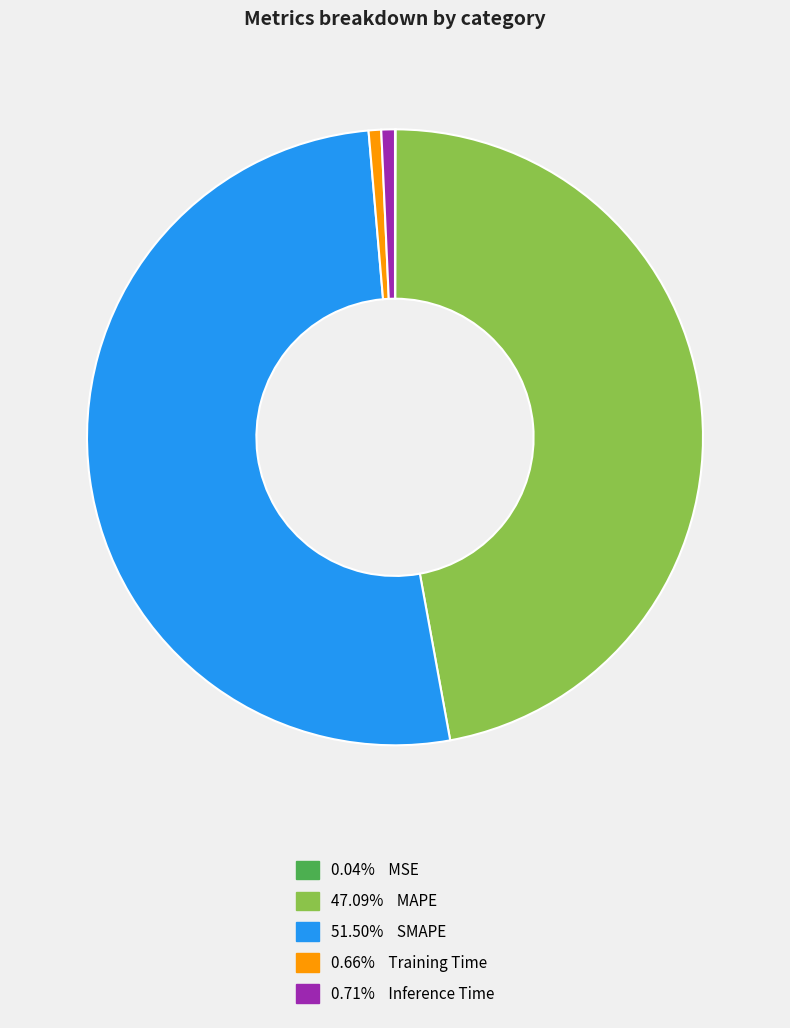

Is there a majority slice in this chart?

Yes